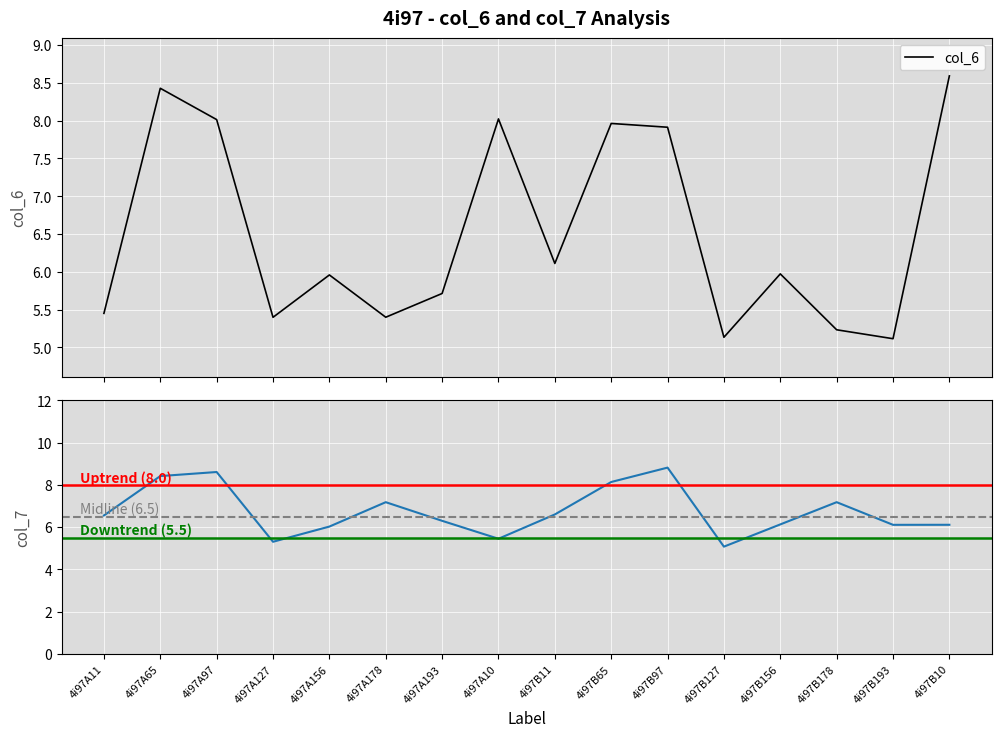

True or false: col_6 and col_7 intersect in this chart.

True